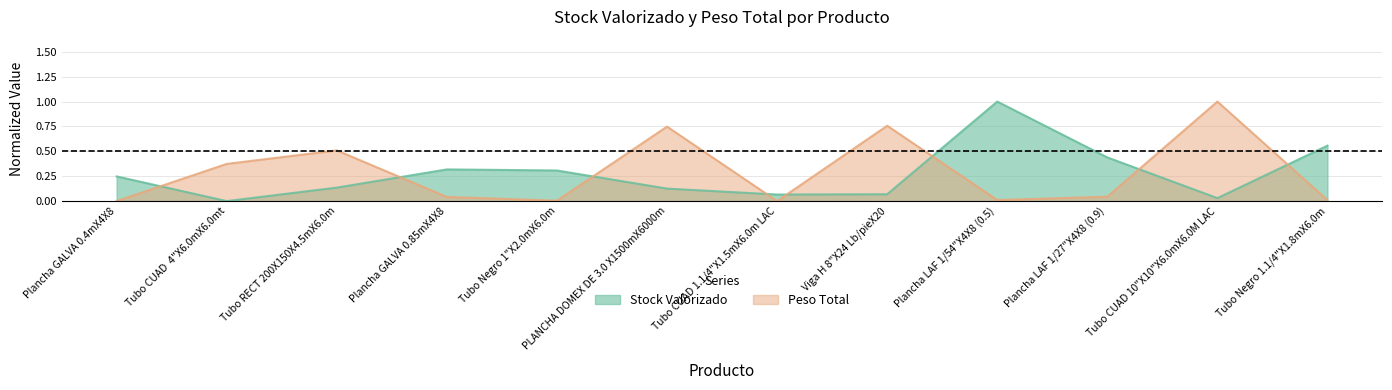

How many positive values does the Peso Total series have?

11